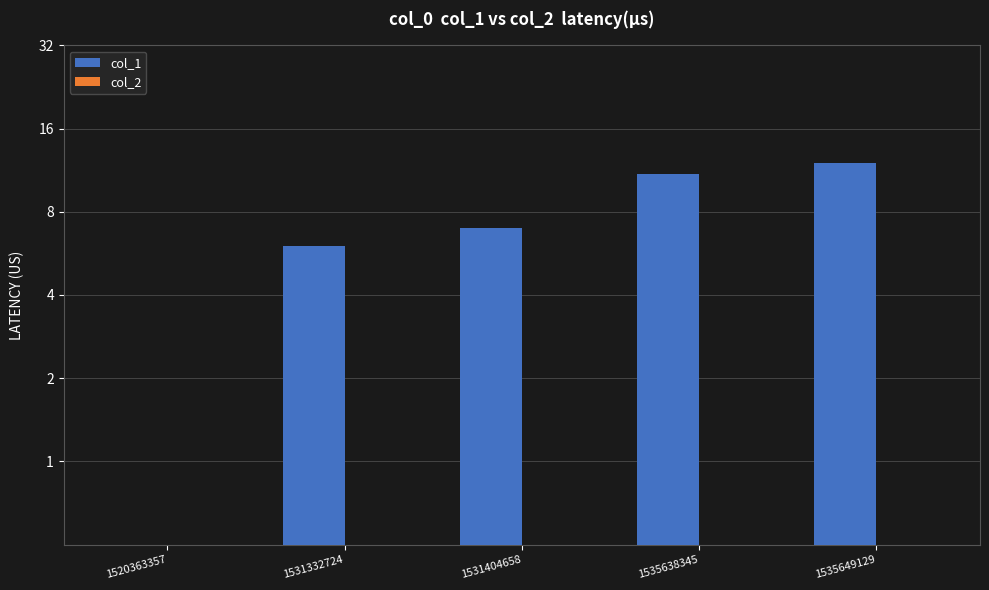

At which category does the chart reach its peak across all series?

1535649129